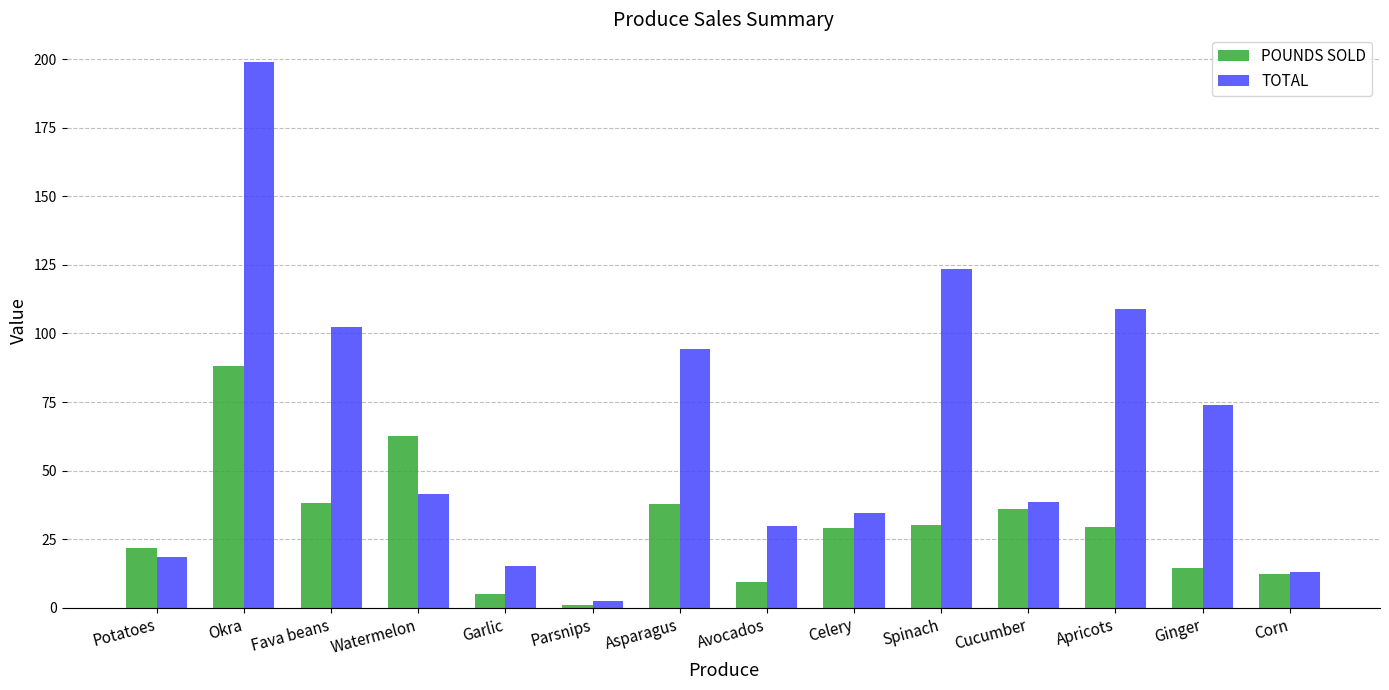

At which label does TOTAL reach its minimum?

Parsnips